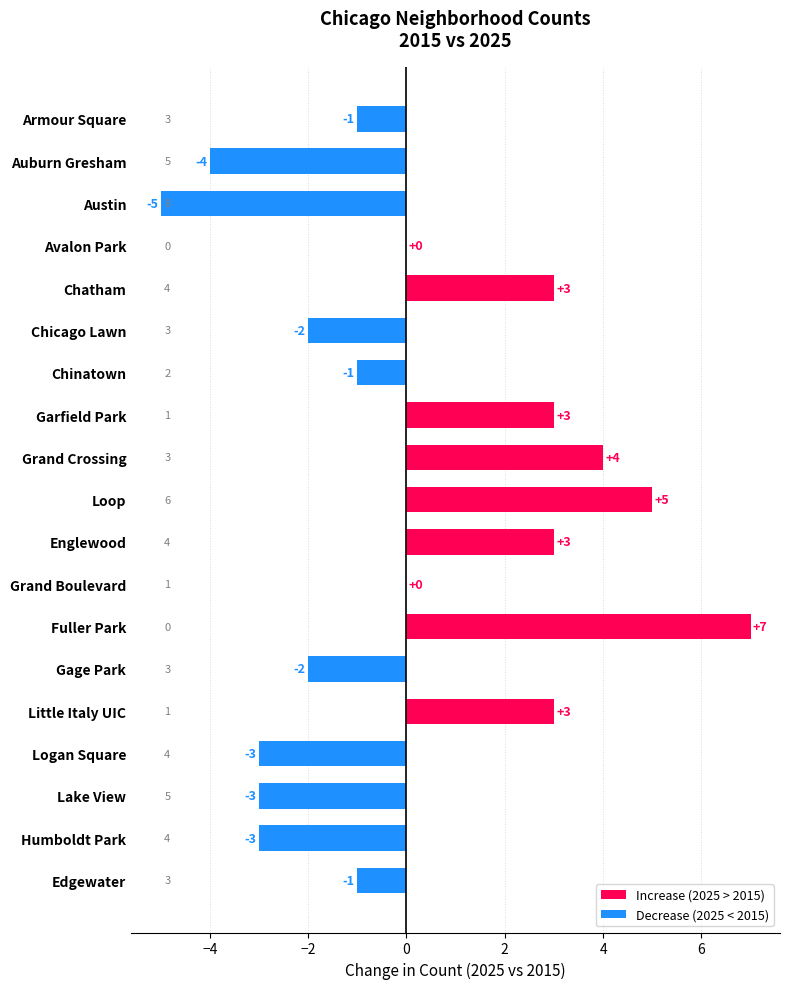

How many distinct data groups are displayed?

1